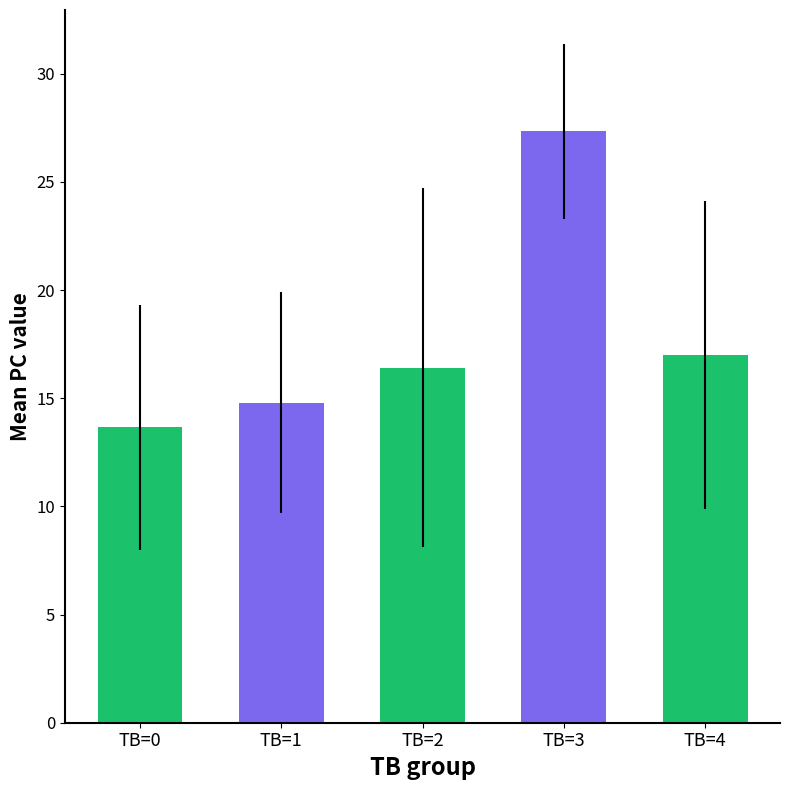

Approximately how many times larger is the value at TB=4 compared to TB=3?

0.6